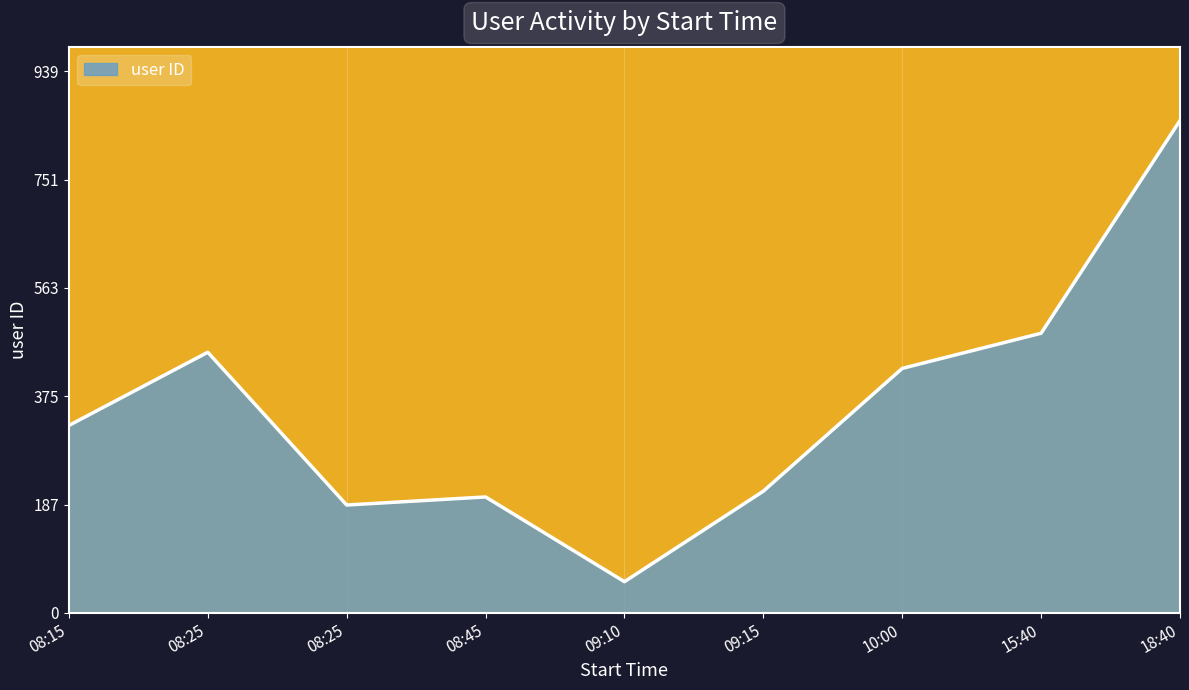

The value at 09:15 is 211. True or false?

True